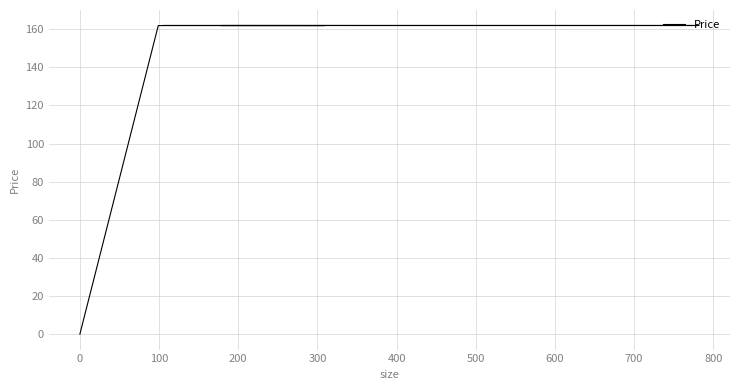

What is the value of the 6th point from the left?

161.9